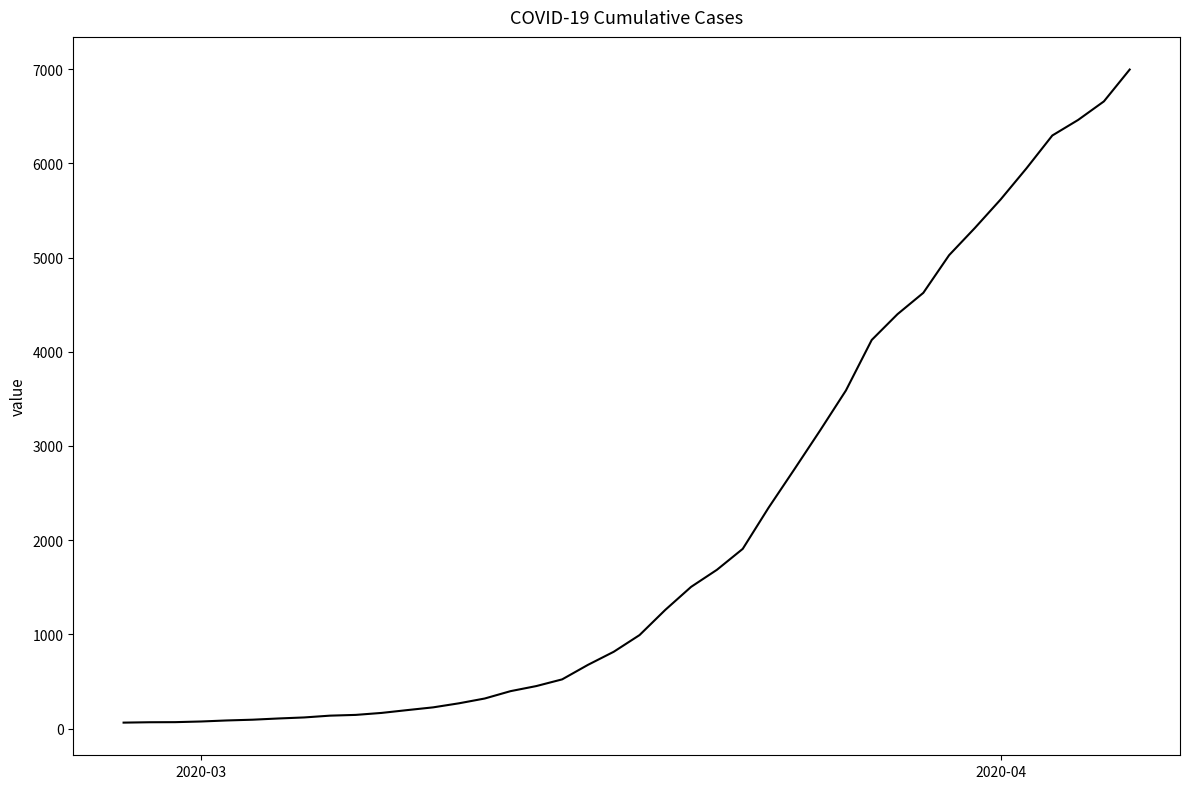

What is the maximum value shown in the chart?

6995